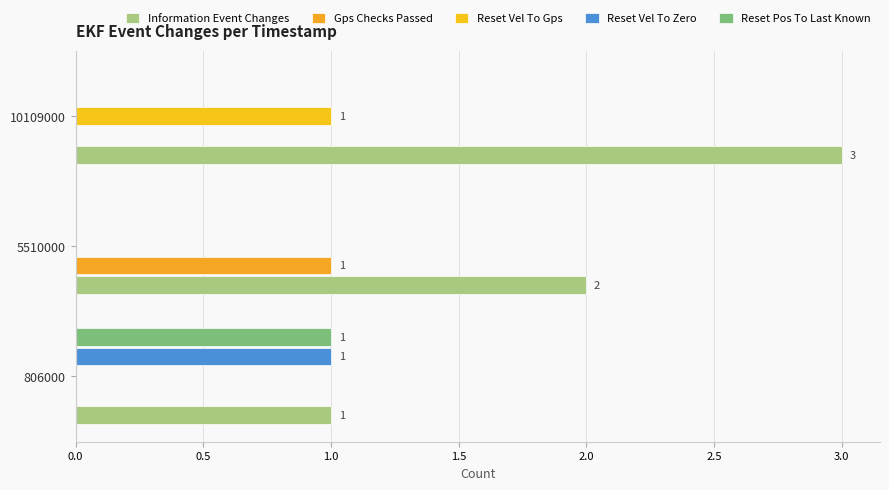

What is the highest value of the Gps Checks Passed series?

1